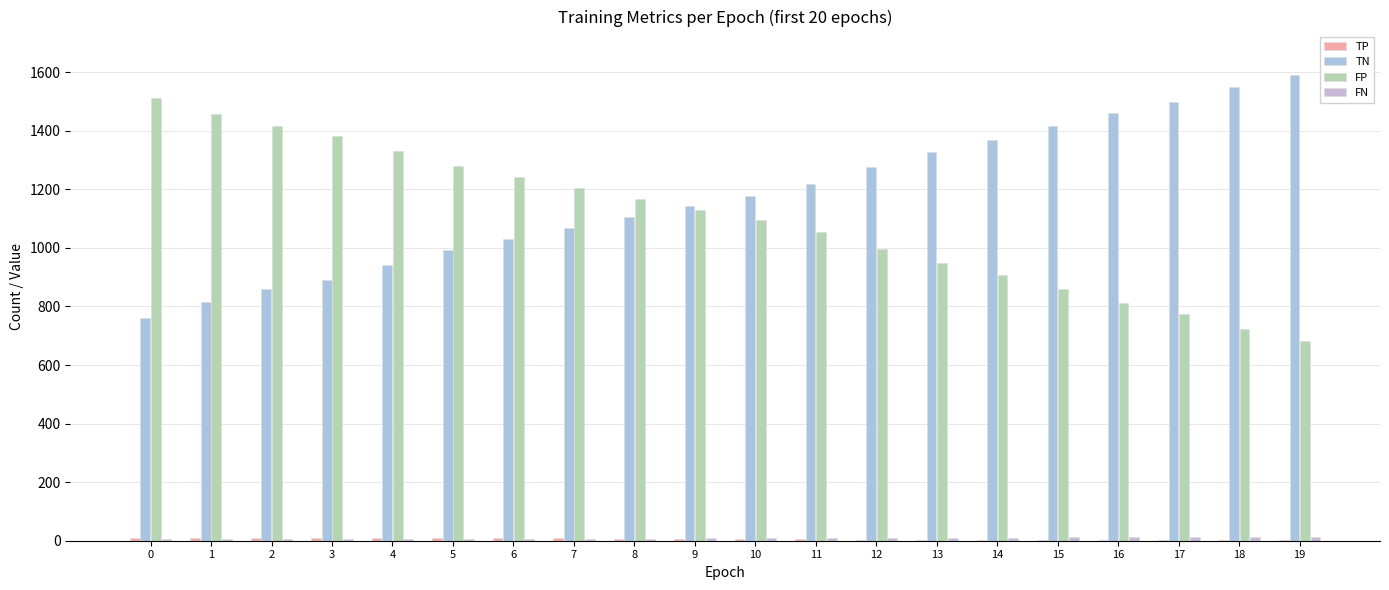

At how many categories does at least one series exceed 1482?

4